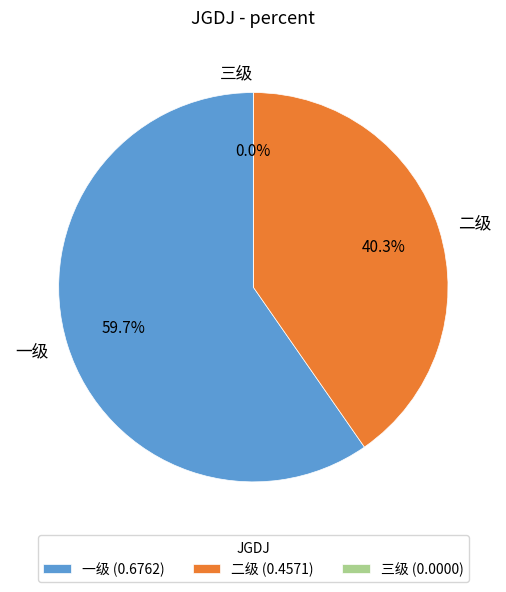

To the nearest percent, what is the combined percentage of 二级 and 一级?

100%